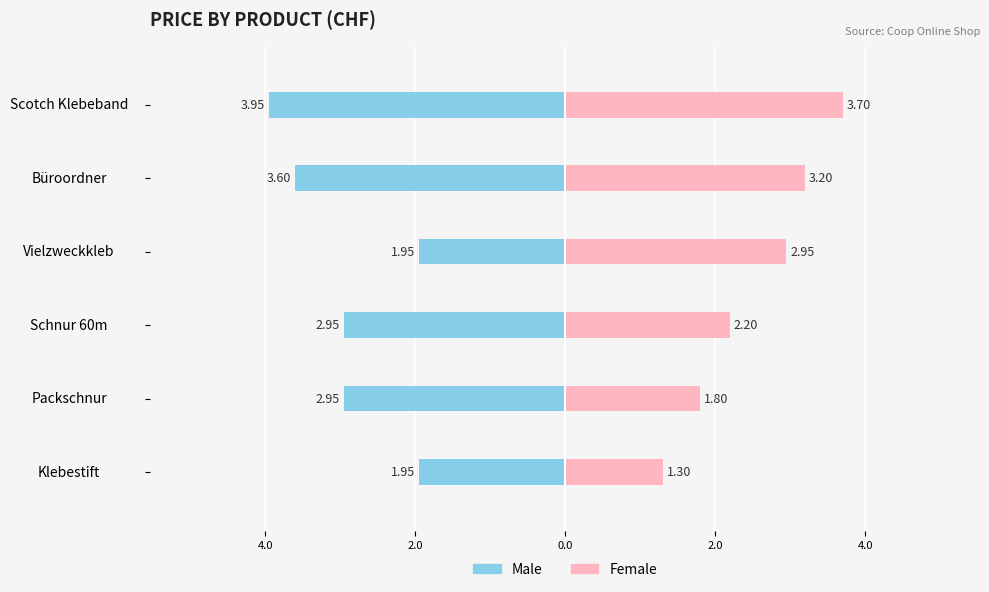

True or false: Male has a value of -1.2 at Büroordner.

False